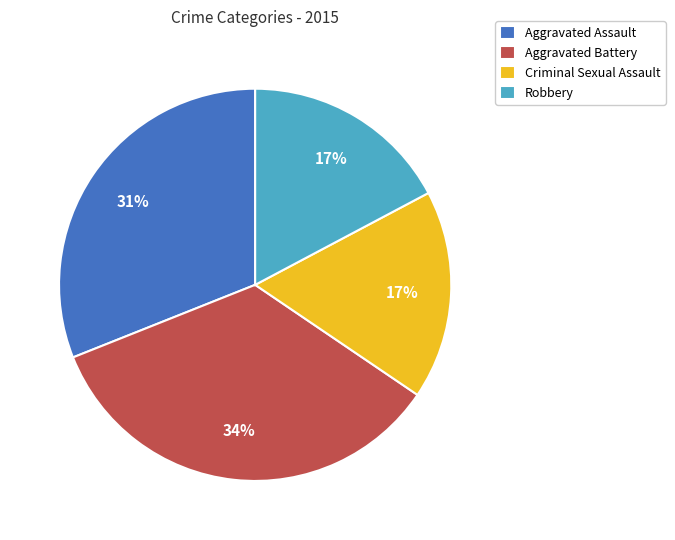

Which has a higher value, Aggravated Battery or Robbery?

Aggravated Battery